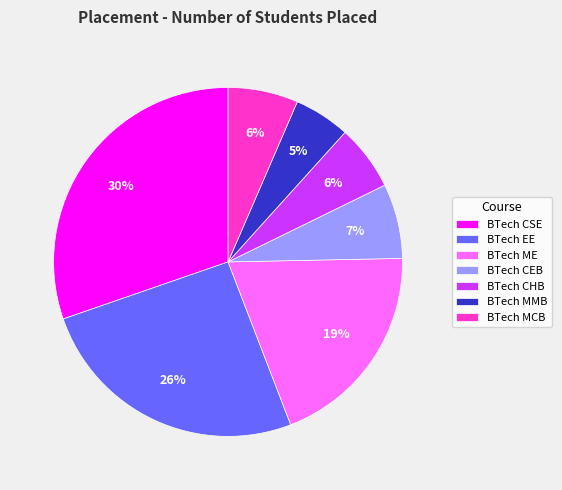

How many segments does this pie chart have?

7